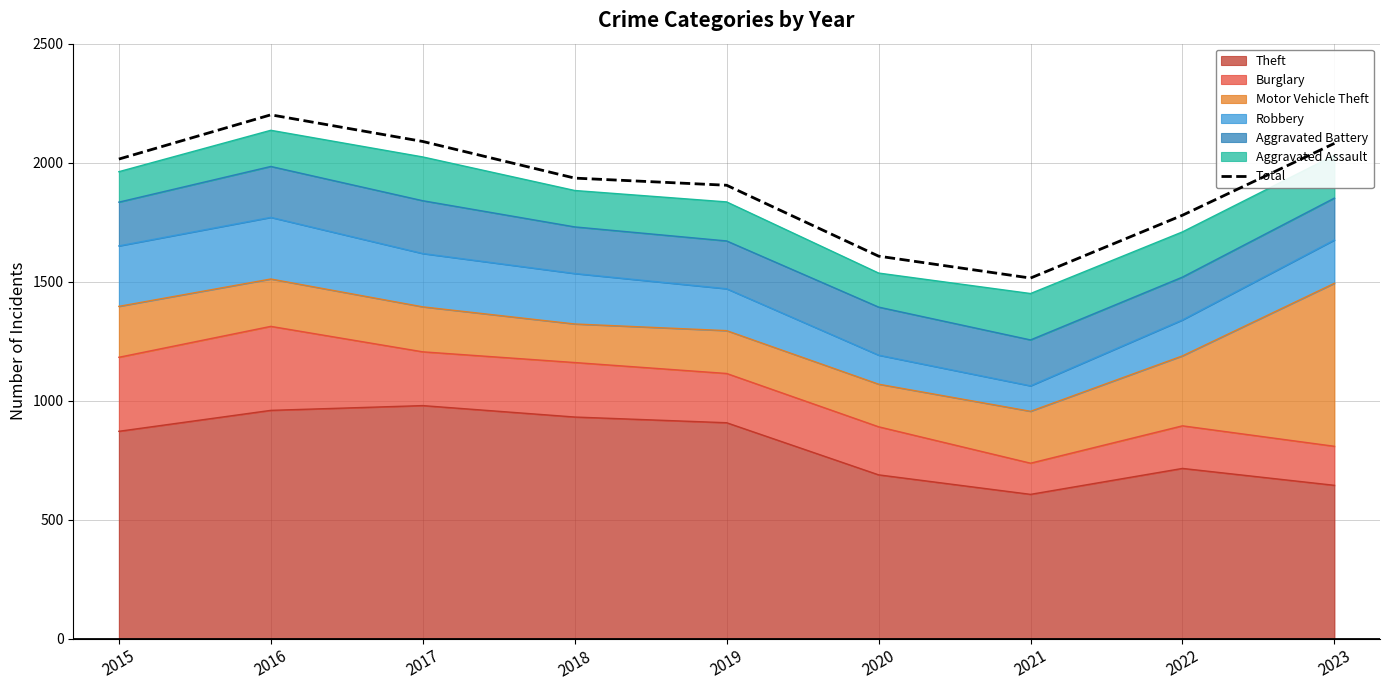

Where is the first local minimum?

2021